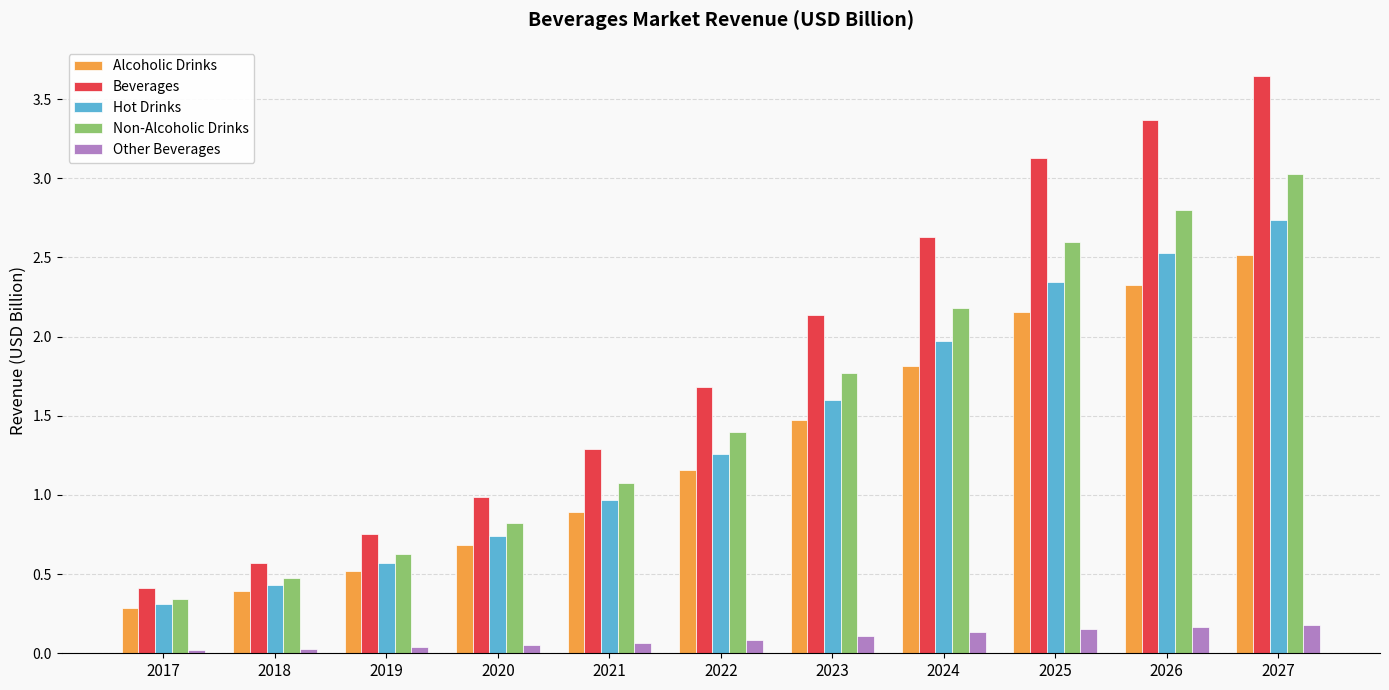

Is it true that Hot Drinks equals 1.3 at 2022?

True